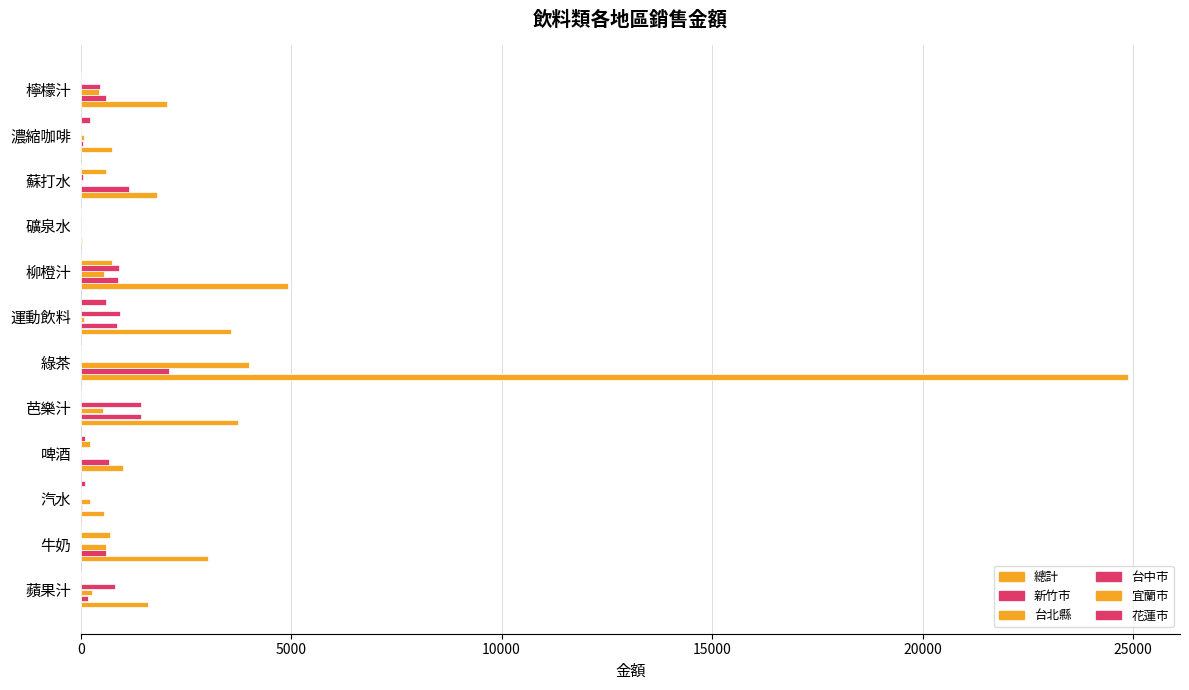

What is the value of the 總計 bar at the 7th from the left?

3559